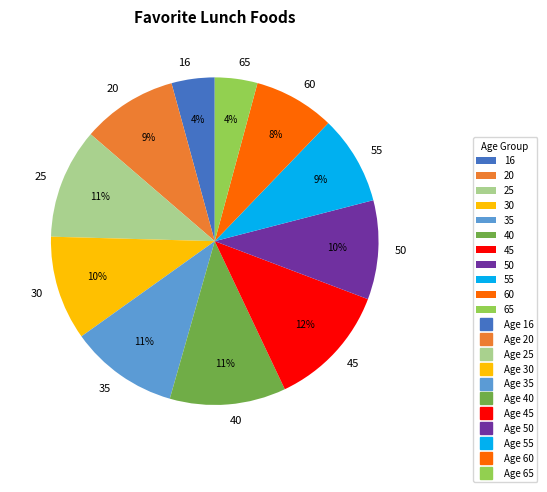

To the nearest percent, what portion does 40 represent?

11%